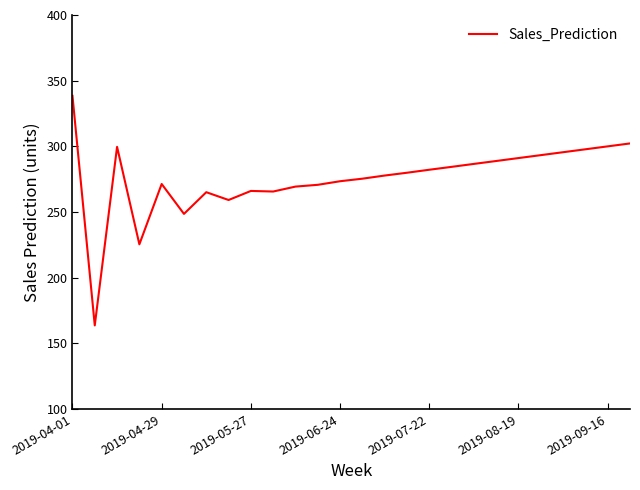

What is the difference between the maximum and minimum values?

174.8